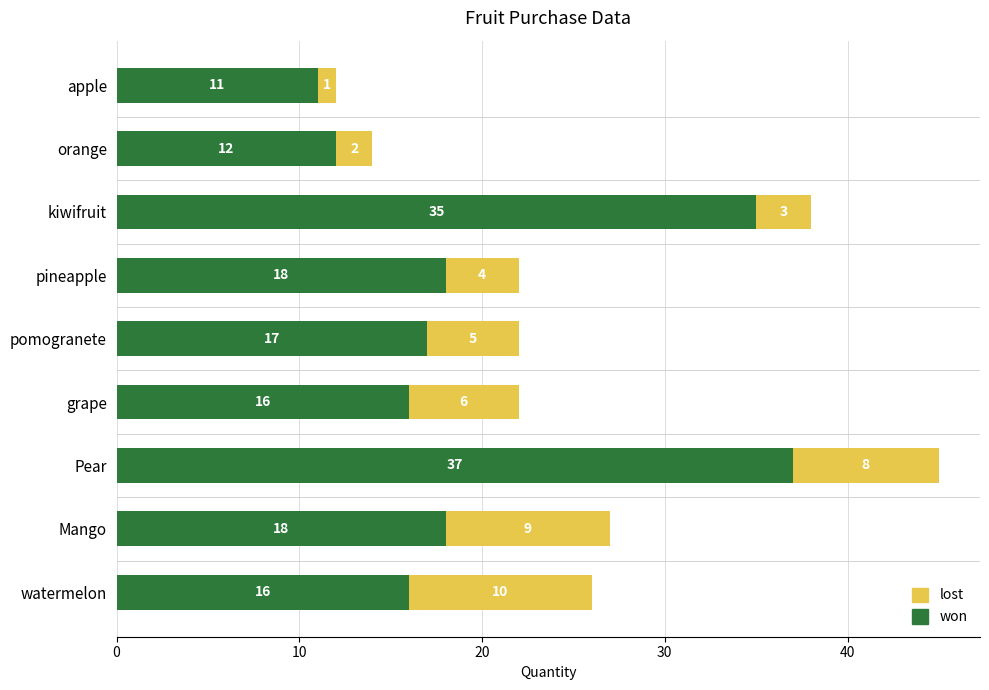

True or false: won has a value of 65 at Pear.

False